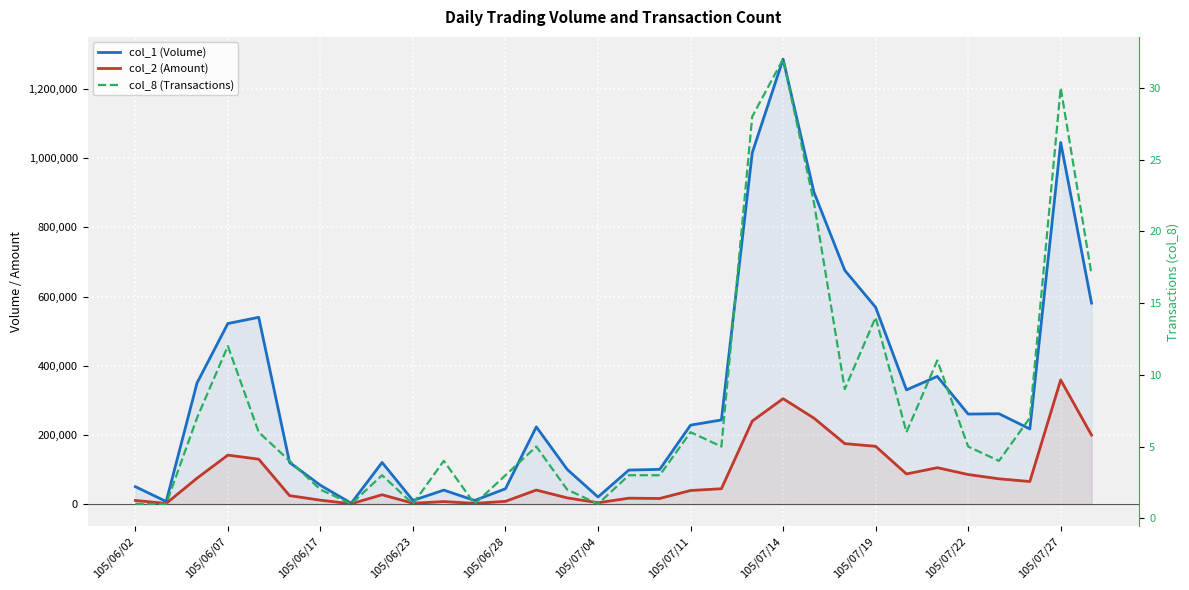

What is the minimum value shown in the chart?

1